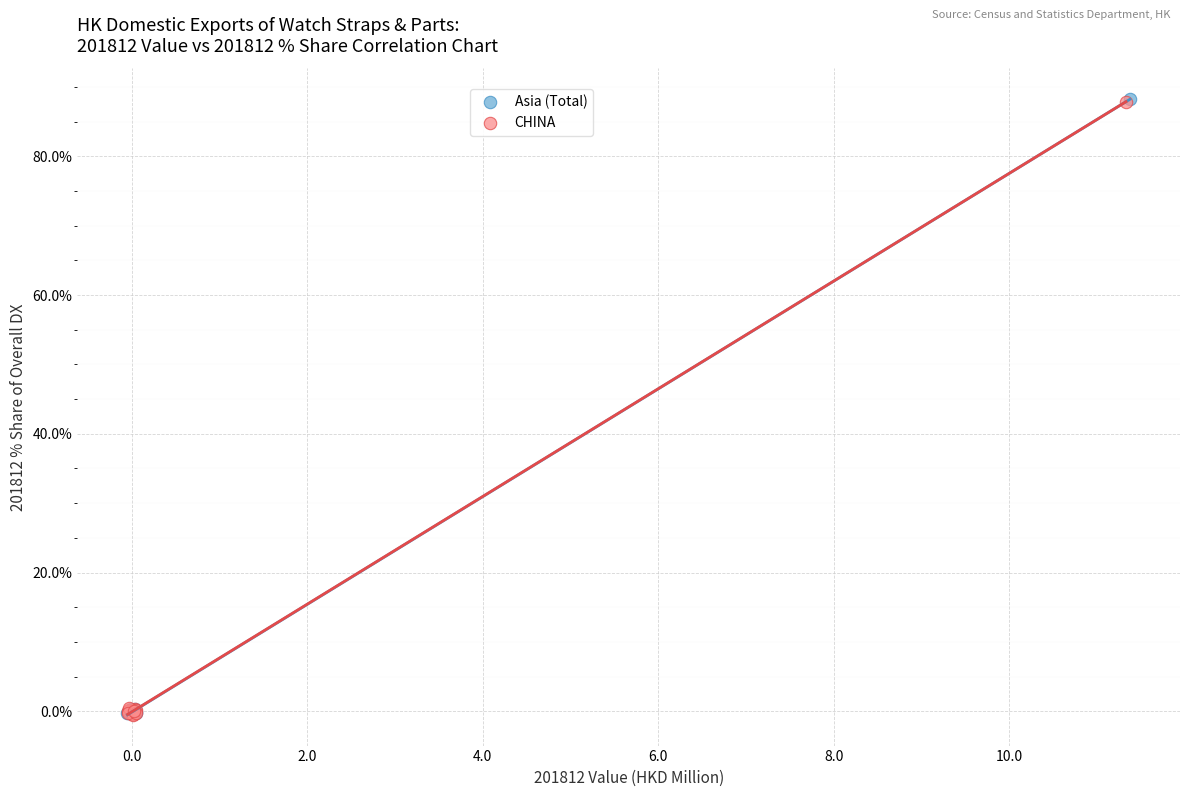

Which series has the widest spread of Y values?

Asia (Total)